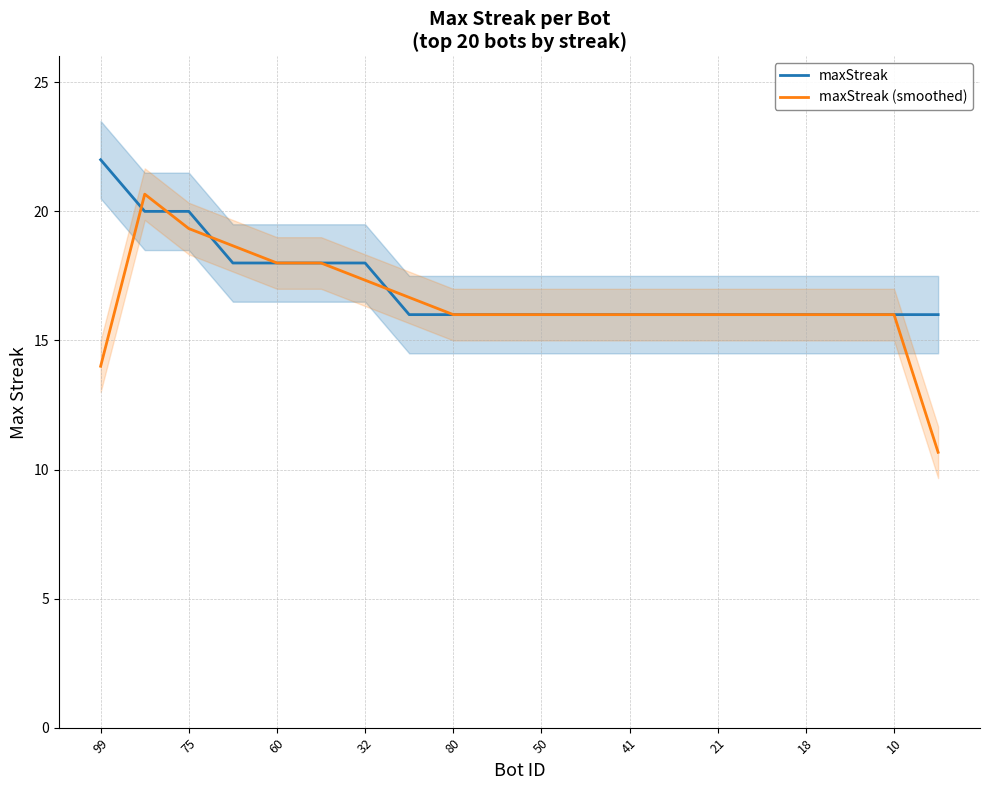

True or false: maxStreak (smoothed) has a value of 16.0 at 18.

True